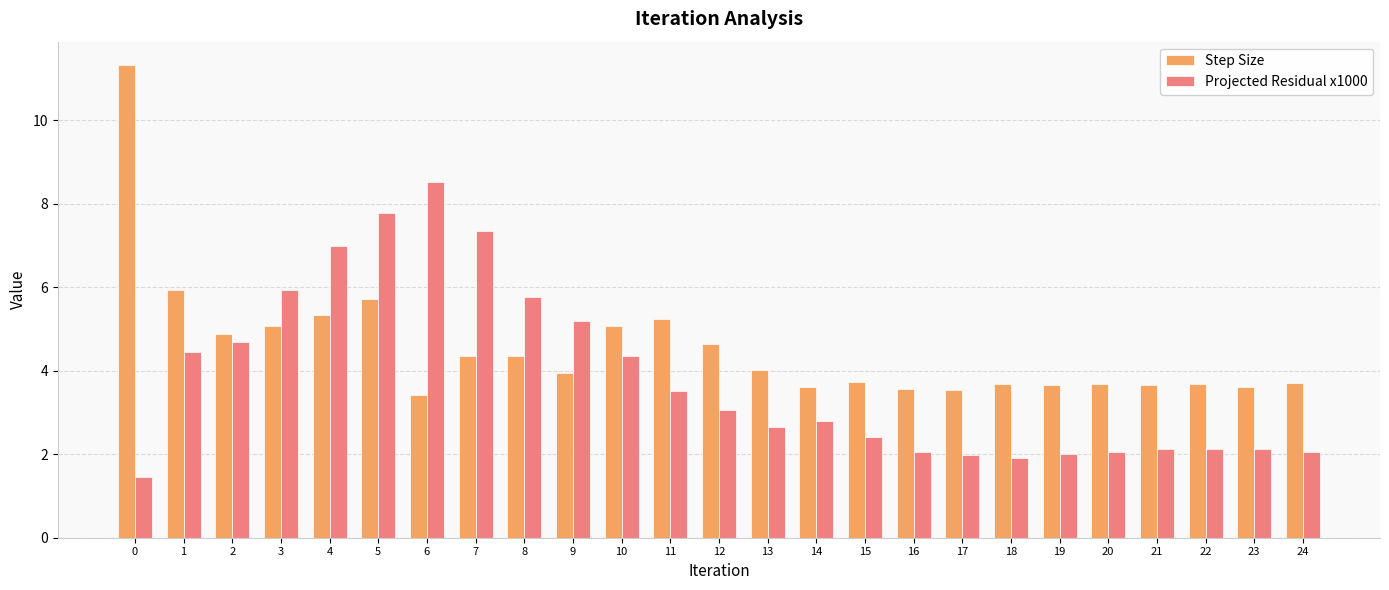

What are all the series names shown in the legend?

Step Size, Projected Residual x1000